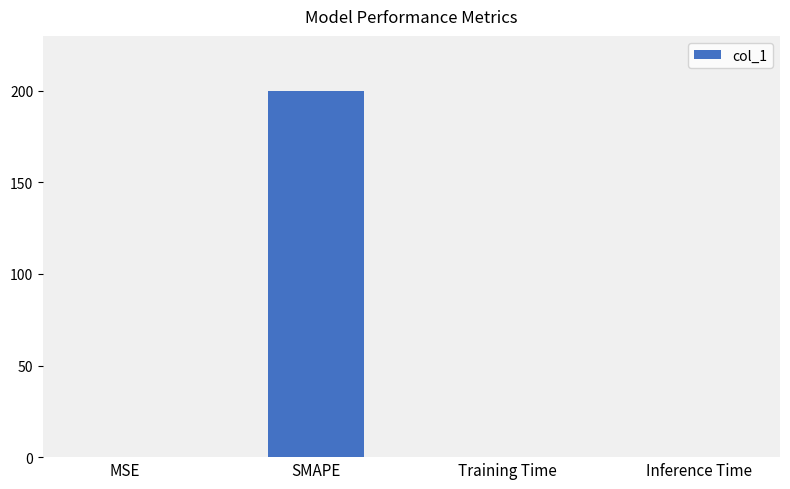

True or false: the data shows 0.0 at Inference Time.

True